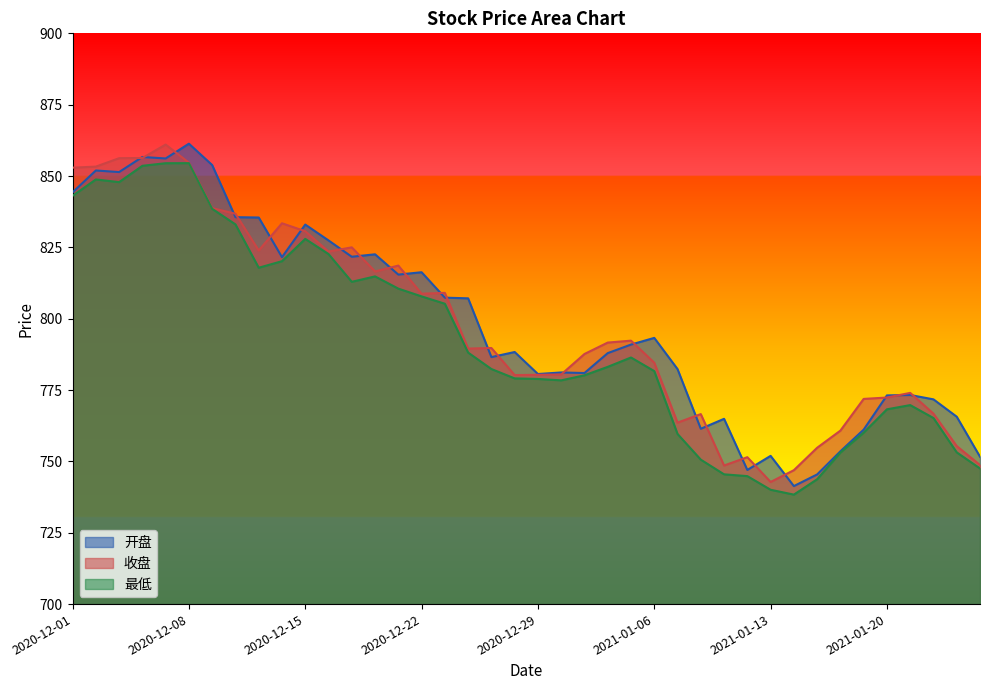

Rank the categories by 收盘 value from lowest to highest.

2021-01-13, 2021-01-14, 2021-01-11, 2021-01-26, 2021-01-12, 2021-01-15, 2021-01-25, 2021-01-18, 2021-01-07, 2021-01-08, 2021-01-22, 2021-01-19, 2021-01-20, 2021-01-21, 2020-12-28, 2020-12-29, 2020-12-30, 2021-01-06, 2020-12-31, 2020-12-24, 2020-12-25, 2021-01-04, 2021-01-05, 2020-12-22, 2020-12-23, 2020-12-18, 2020-12-21, 2020-12-16, 2020-12-11, 2020-12-17, 2020-12-15, 2020-12-14, 2020-12-10, 2020-12-09, 2020-12-01, 2020-12-02, 2020-12-08, 2020-12-03, 2020-12-04, 2020-12-07